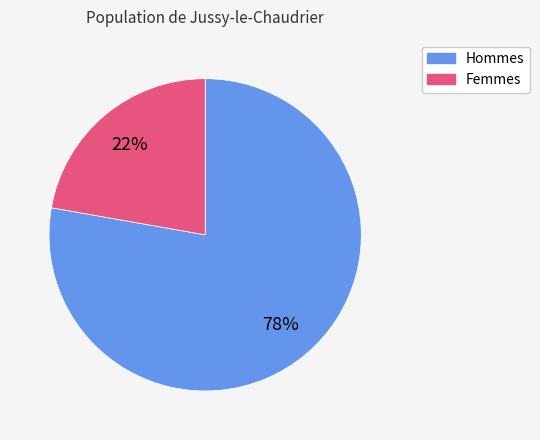

Is there a majority slice in this chart?

Yes